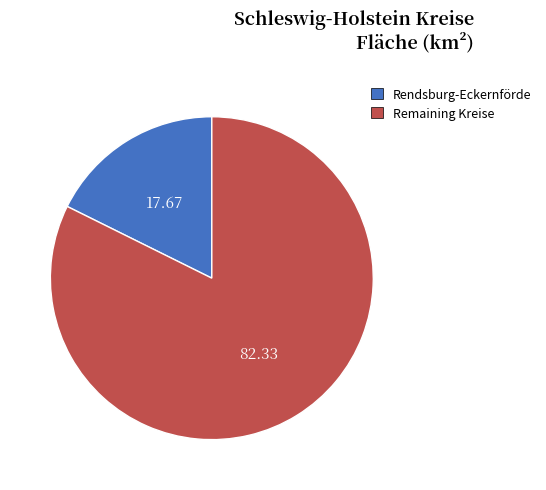

What is the majority slice?

Remaining Kreise